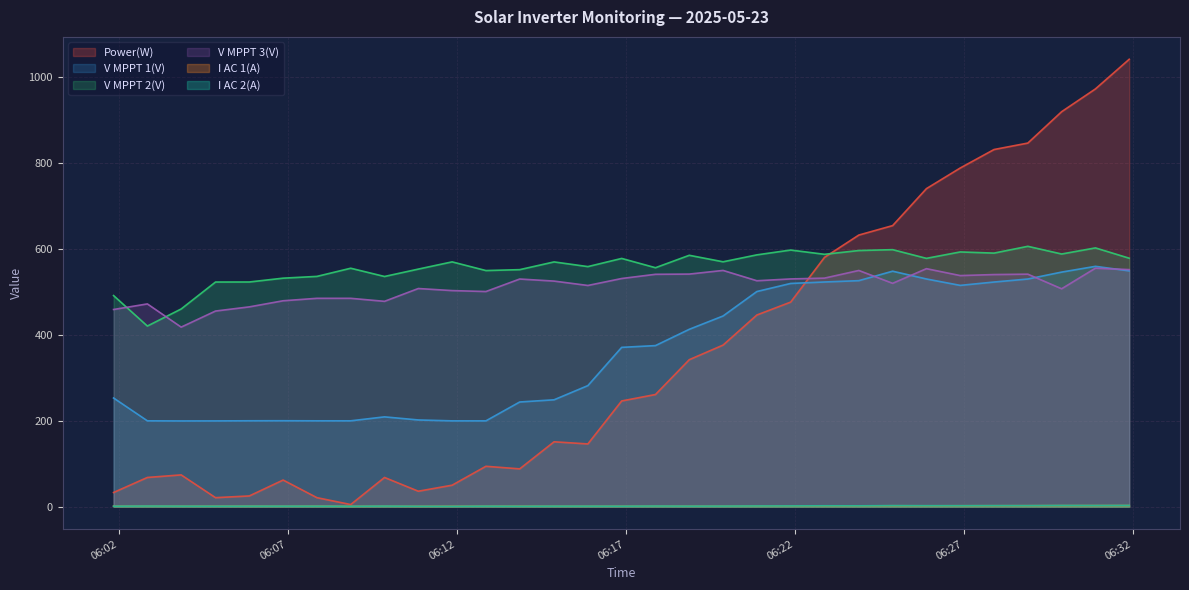

True or false: V MPPT 2(V) and I AC 1(A) intersect in this chart.

False